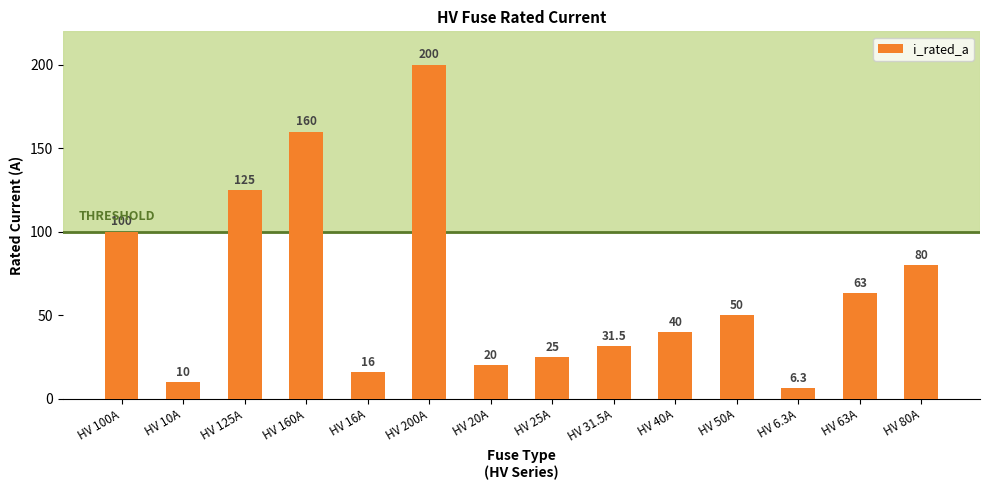

How many values are below 50?

7